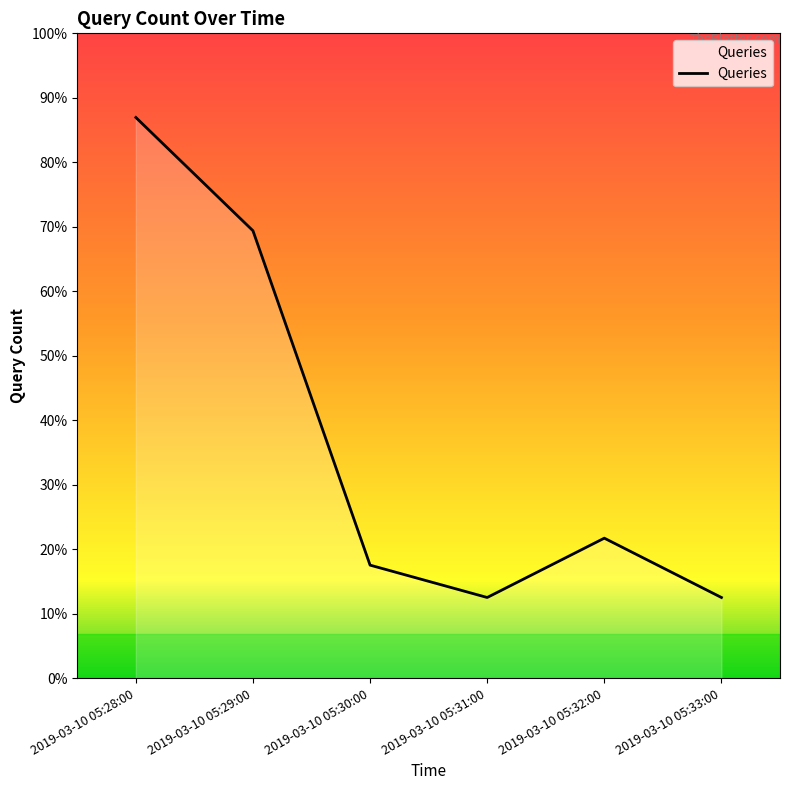

What is the ratio of the value at 2019-03-10 05:32:00 to the value at 2019-03-10 05:29:00?

0.3